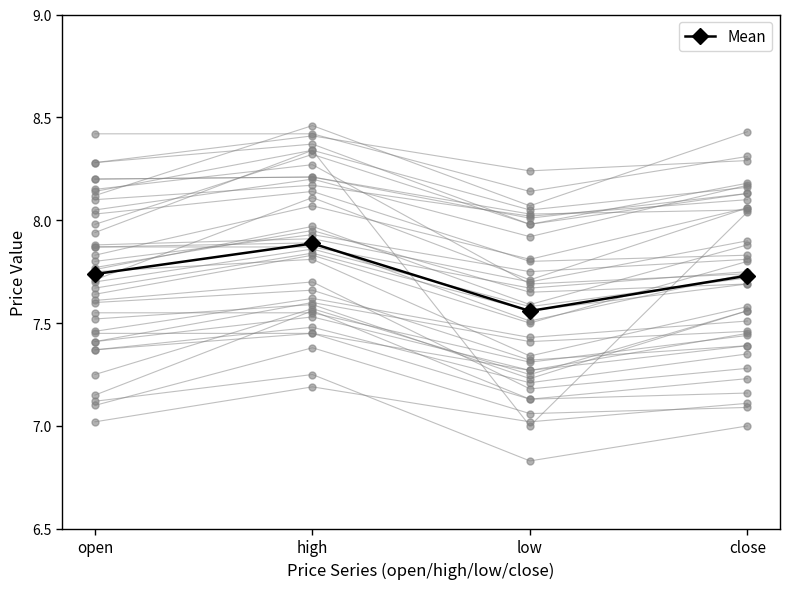

What is the smallest value displayed?

7.6